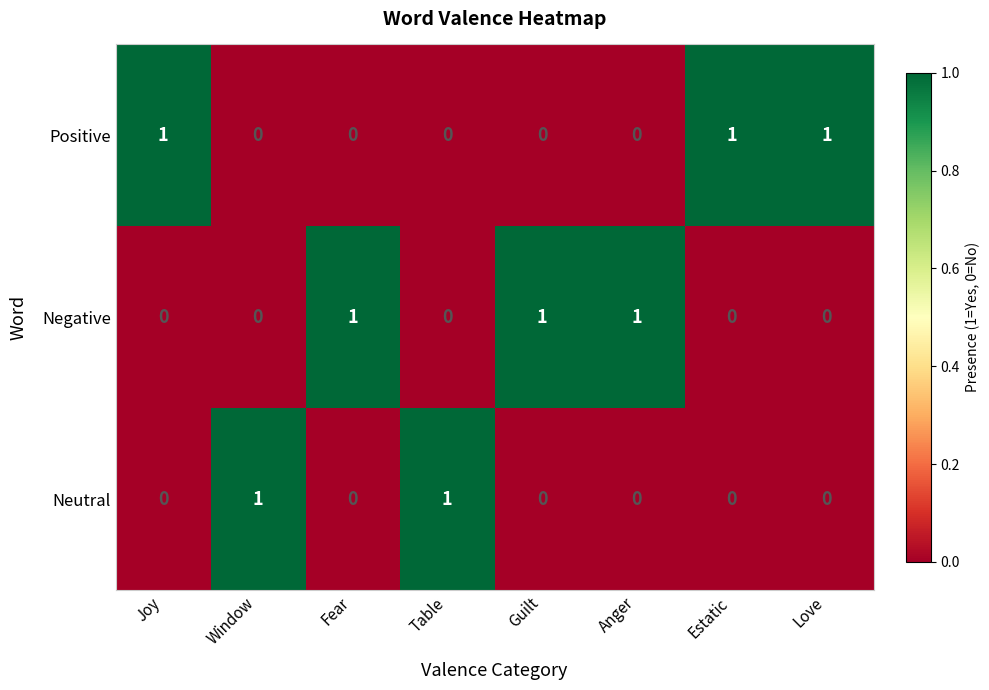

The Positive series shows 0 at Anger. True or false?

True